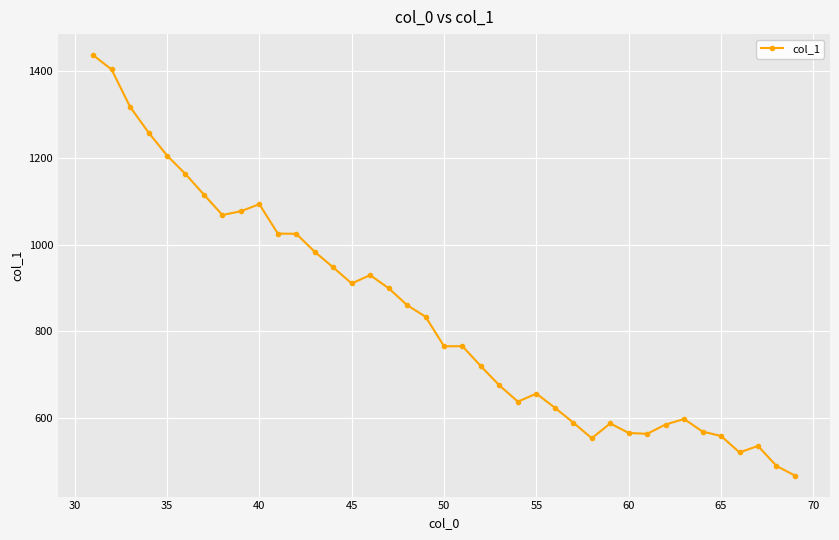

What is the smallest value displayed?

466.4